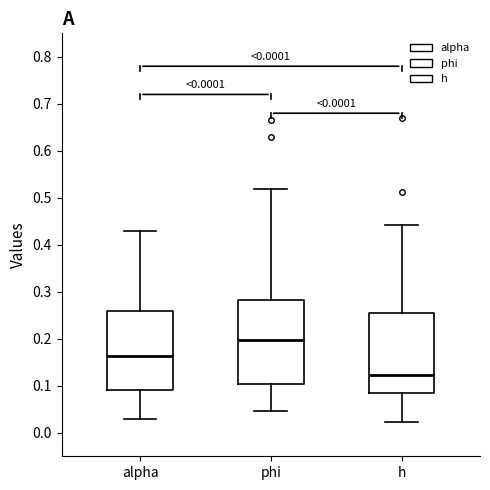

Reading left to right, transcribe this box plot: for each box, give where its median line is, the range the box spans, and where its two whiskers end, as read against the y-axis. The values are not printed on the chart, so give them approximately, as read against the axis.

alpha: median 0.16, box 0.09 to 0.26, whiskers 0.03 to 0.43
phi: median 0.20, box 0.10 to 0.28, whiskers 0.05 to 0.52
h: median 0.12, box 0.08 to 0.26, whiskers 0.02 to 0.44